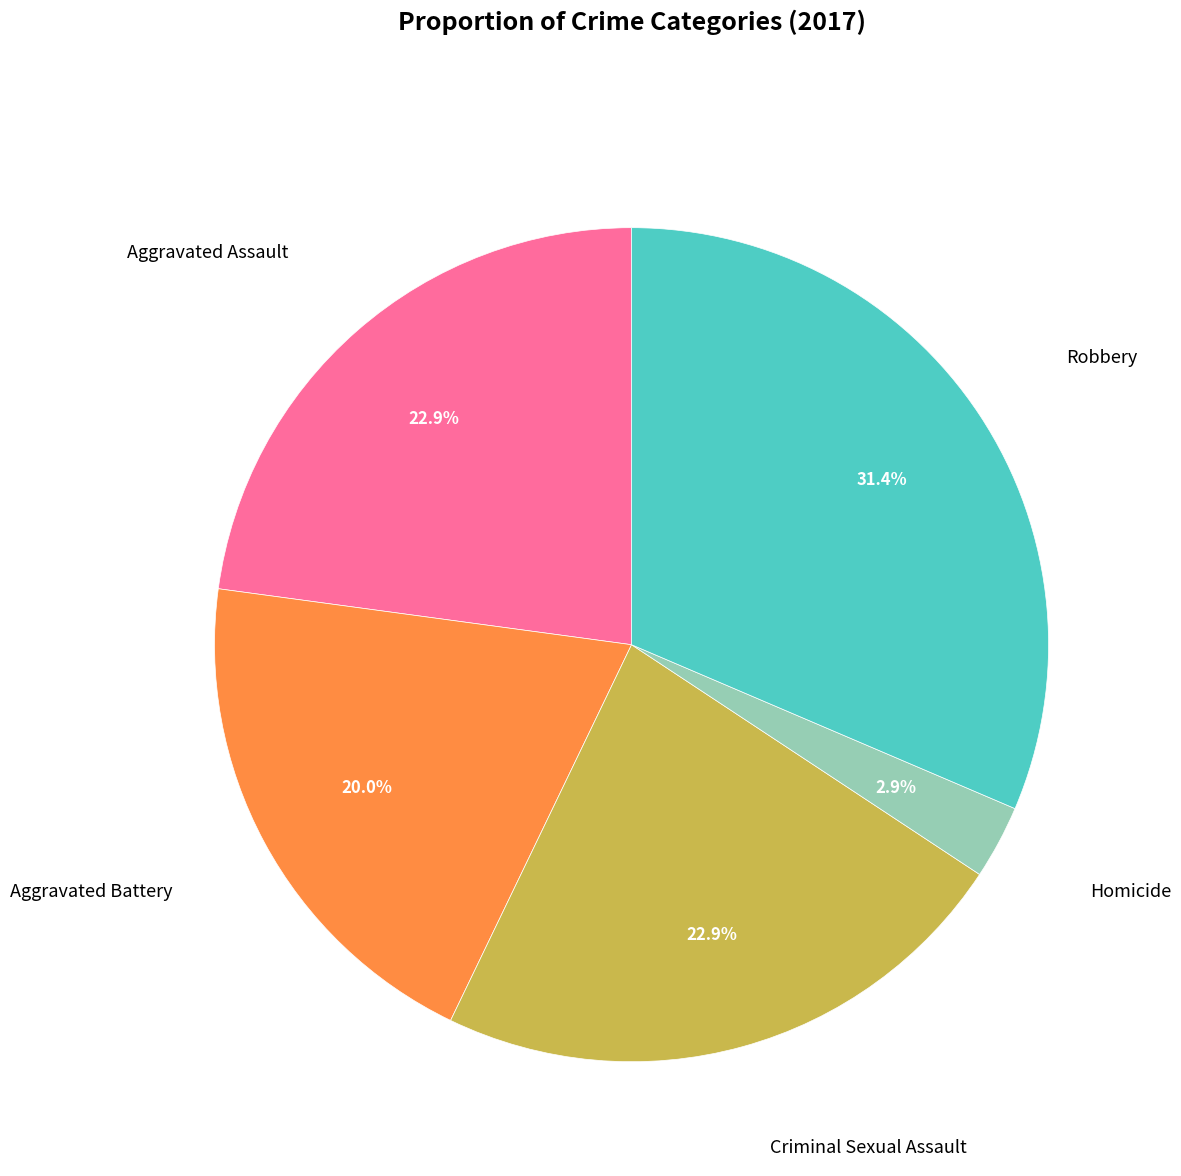

Does Homicide represent more than half of the total?

No